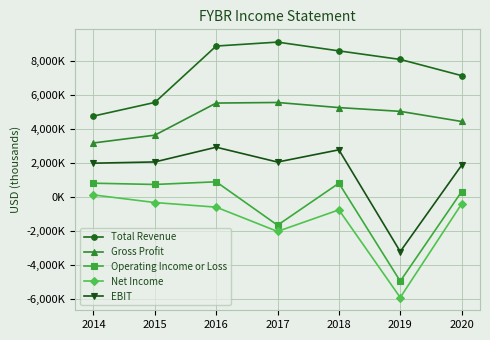

At which label is Operating Income or Loss closest to -2024000?

2017